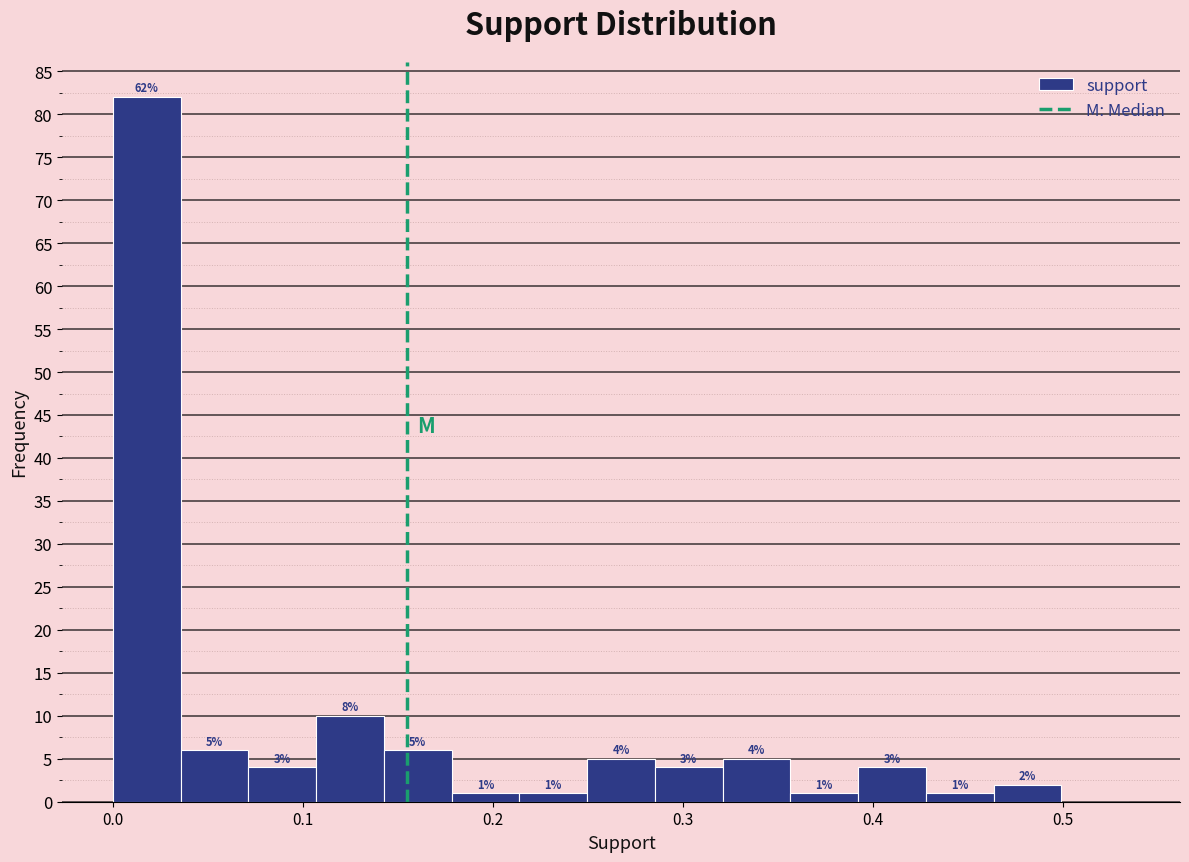

Around what value on the x-axis is the tallest bar? Give the approximate position of its centre, as read against the axis.

0.02